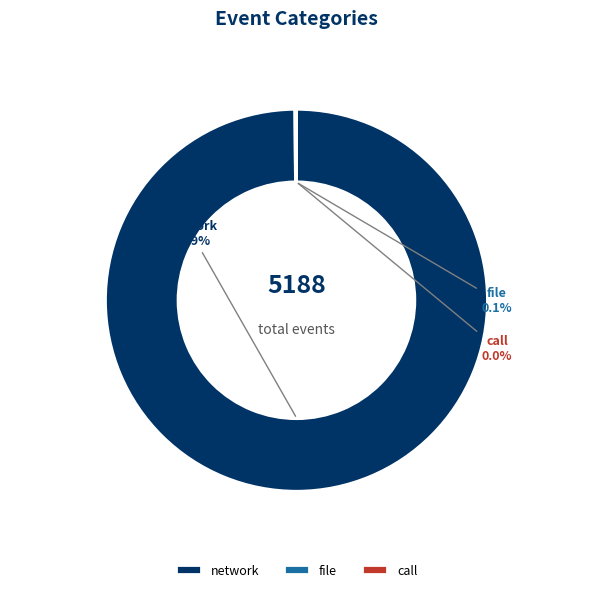

What is the majority slice?

network